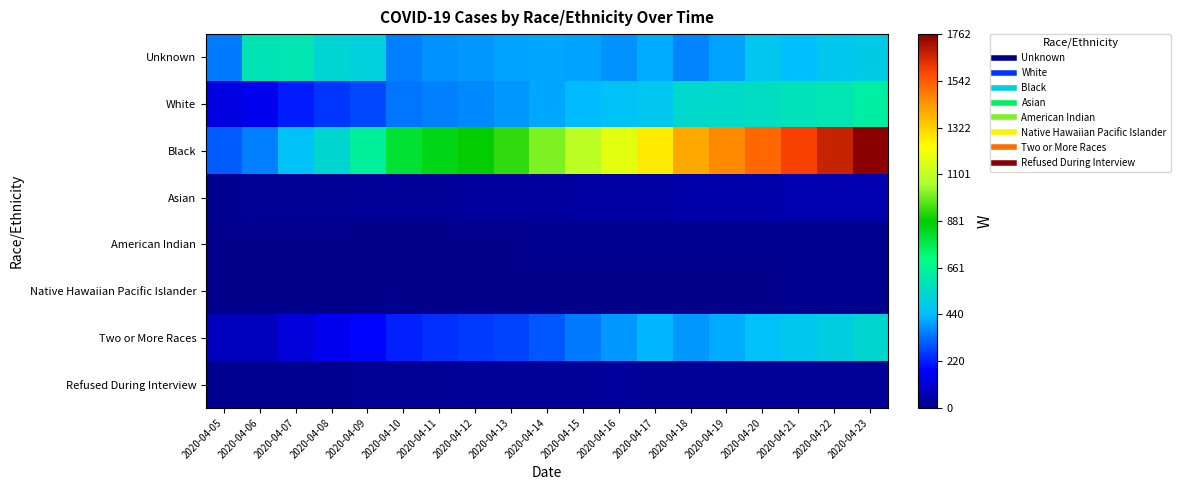

Reading right to left, list all the values displayed in this chart.

Unknown: 2020-04-23=490	2020-04-22=479	2020-04-21=443	2020-04-20=470	2020-04-19=406	2020-04-18=358	2020-04-17=413	2020-04-16=383	2020-04-15=404	2020-04-14=410	2020-04-13=400	2020-04-12=391	2020-04-11=379	2020-04-10=355	2020-04-09=516	2020-04-08=536	2020-04-07=604	2020-04-06=596	2020-04-05=349
White: 2020-04-23=635	2020-04-22=603	2020-04-21=587	2020-04-20=565	2020-04-19=553	2020-04-18=548	2020-04-17=473	2020-04-16=461	2020-04-15=439	2020-04-14=411	2020-04-13=388	2020-04-12=365	2020-04-11=354	2020-04-10=339	2020-04-09=281	2020-04-08=253	2020-04-07=218	2020-04-06=154	2020-04-05=135
Black: 2020-04-23=1762	2020-04-22=1670	2020-04-21=1595	2020-04-20=1517	2020-04-19=1458	2020-04-18=1403	2020-04-17=1271	2020-04-16=1171	2020-04-15=1089	2020-04-14=1009	2020-04-13=932	2020-04-12=884	2020-04-11=852	2020-04-10=812	2020-04-09=642	2020-04-08=542	2020-04-07=460	2020-04-06=353	2020-04-05=303
Asian: 2020-04-23=60	2020-04-22=58	2020-04-21=57	2020-04-20=54	2020-04-19=52	2020-04-18=51	2020-04-17=38	2020-04-16=36	2020-04-15=35	2020-04-14=31	2020-04-13=30	2020-04-12=29	2020-04-11=26	2020-04-10=24	2020-04-09=21	2020-04-08=20	2020-04-07=18	2020-04-06=14	2020-04-05=12
American Indian: 2020-04-23=12	2020-04-22=12	2020-04-21=11	2020-04-20=12	2020-04-19=12	2020-04-18=12	2020-04-17=8	2020-04-16=7	2020-04-15=7	2020-04-14=7	2020-04-13=6	2020-04-12=6	2020-04-11=6	2020-04-10=6	2020-04-09=6	2020-04-08=6	2020-04-07=5	2020-04-06=4	2020-04-05=1
Native Hawaiian Pacific Islander: 2020-04-23=7	2020-04-22=7	2020-04-21=7	2020-04-20=6	2020-04-19=6	2020-04-18=6	2020-04-17=5	2020-04-16=4	2020-04-15=4	2020-04-14=2	2020-04-13=1	2020-04-12=1	2020-04-11=1	2020-04-10=1	2020-04-09=1	2020-04-08=1	2020-04-07=1	2020-04-06=0	2020-04-05=0
Two or More Races: 2020-04-23=538	2020-04-22=508	2020-04-21=481	2020-04-20=450	2020-04-19=415	2020-04-18=390	2020-04-17=431	2020-04-16=386	2020-04-15=345	2020-04-14=300	2020-04-13=275	2020-04-12=256	2020-04-11=242	2020-04-10=226	2020-04-09=179	2020-04-08=153	2020-04-07=123	2020-04-06=80	2020-04-05=78
Refused During Interview: 2020-04-23=24	2020-04-22=24	2020-04-21=25	2020-04-20=24	2020-04-19=25	2020-04-18=25	2020-04-17=27	2020-04-16=28	2020-04-15=27	2020-04-14=27	2020-04-13=26	2020-04-12=23	2020-04-11=15	2020-04-10=15	2020-04-09=14	2020-04-08=12	2020-04-07=11	2020-04-06=10	2020-04-05=9